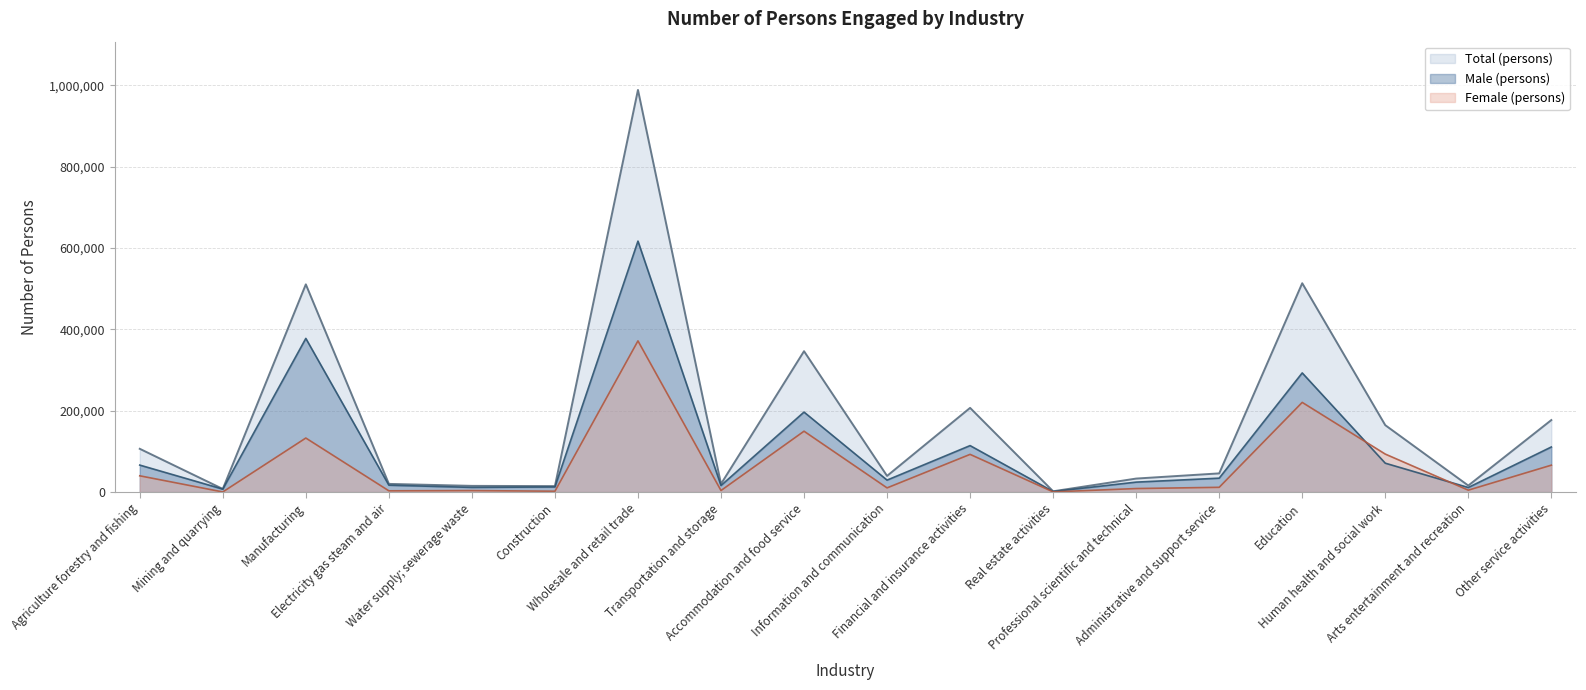

What is the label of the 9th point from the right?

Information and communication